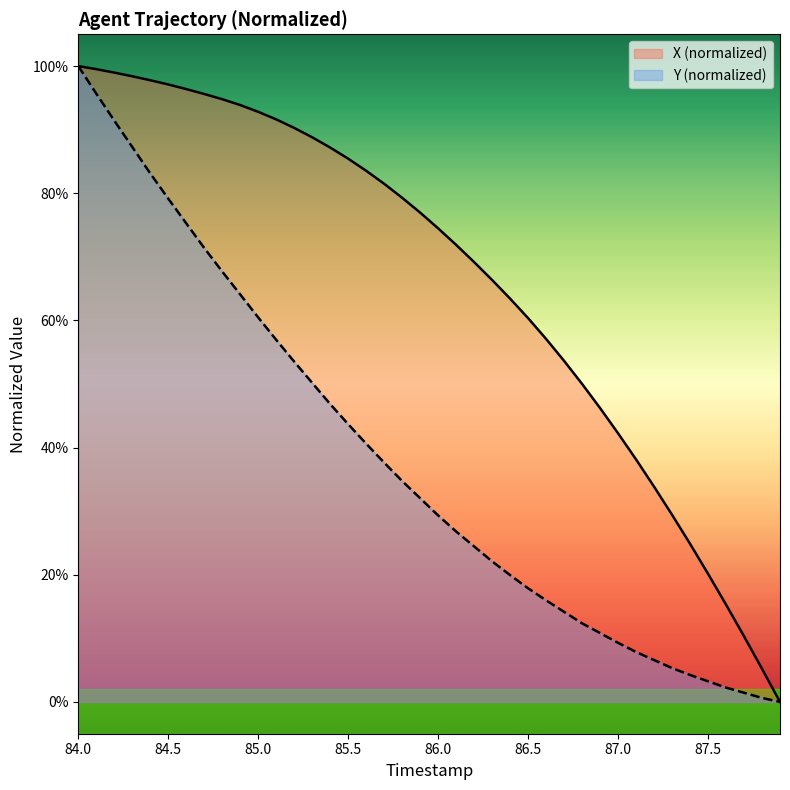

List the series in order of their overall mean, lowest first.

Y (normalized), X (normalized)